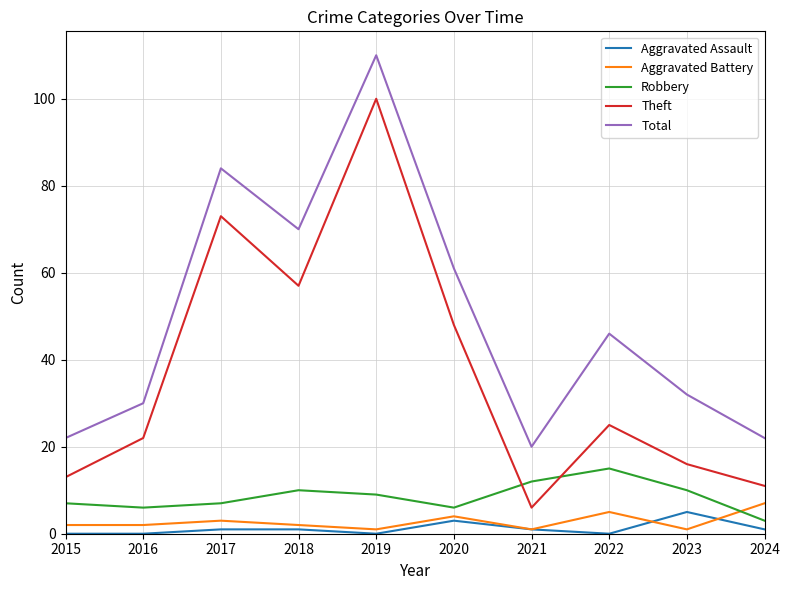

At which label is Total closest to 65?

2020